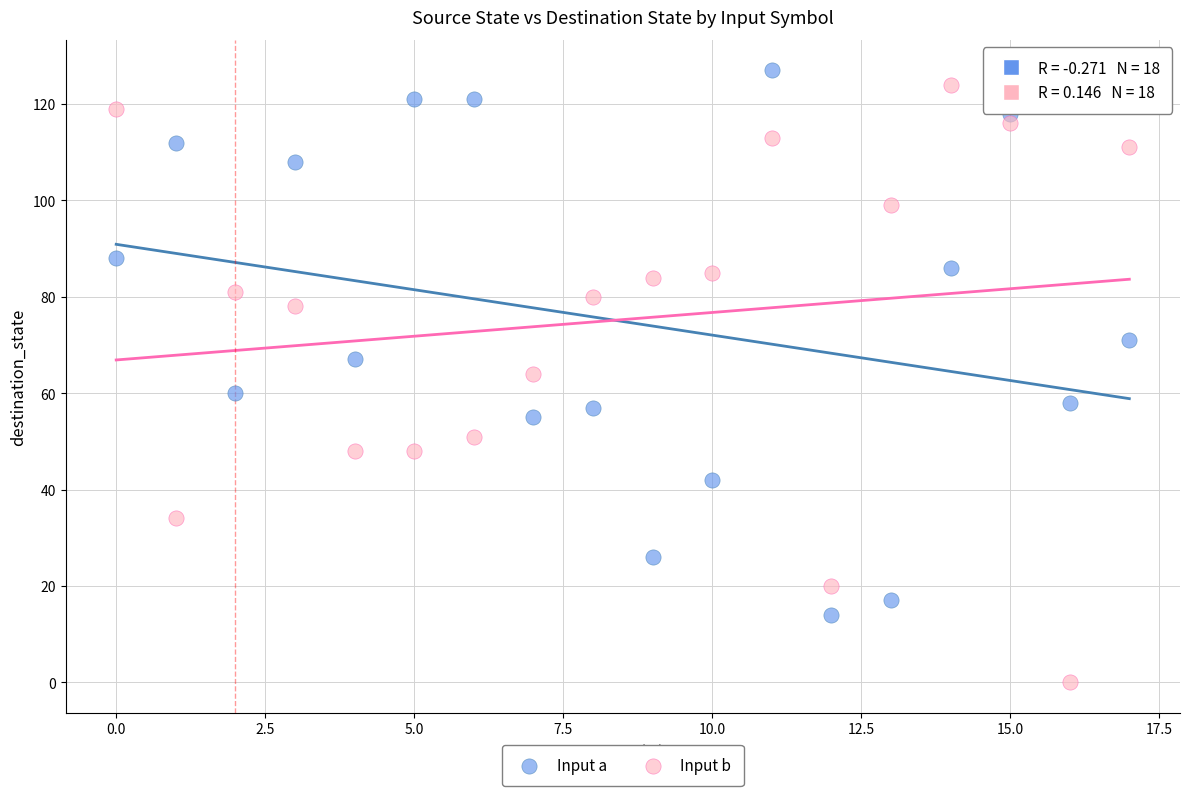

What are all the series names shown in the legend?

Input a, Input b